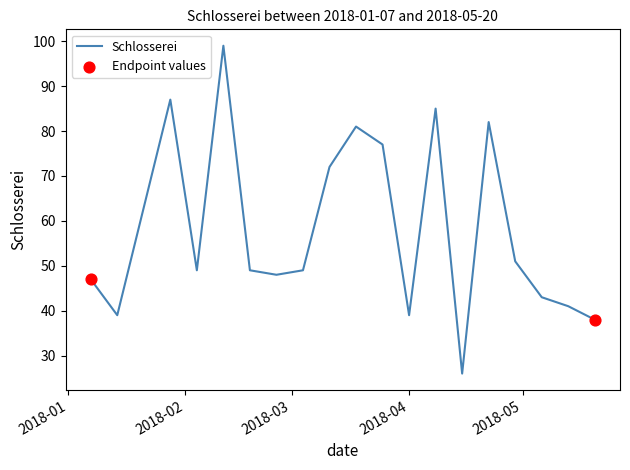

What is the smallest value displayed?

26